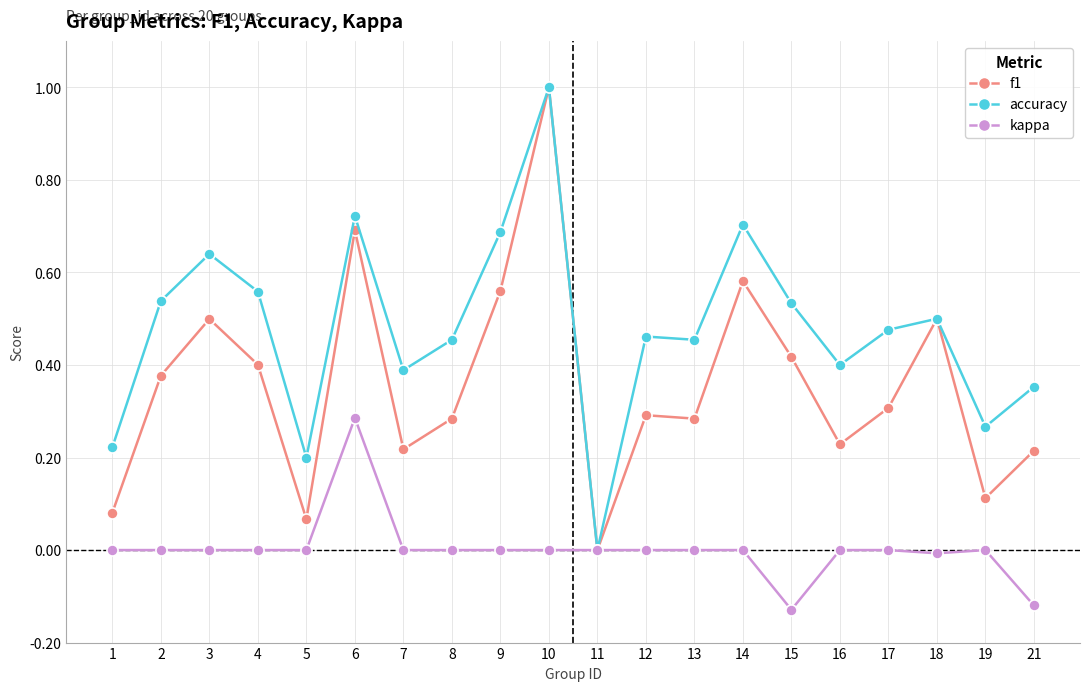

Which series changed the most between 11 and 19?

accuracy